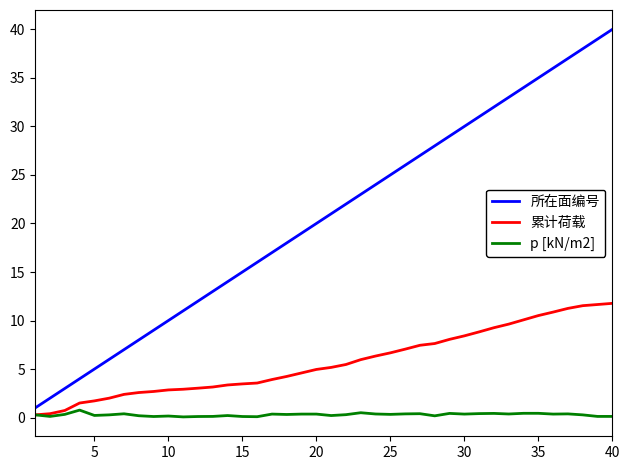

Which series has the largest total across all categories?

所在面编号